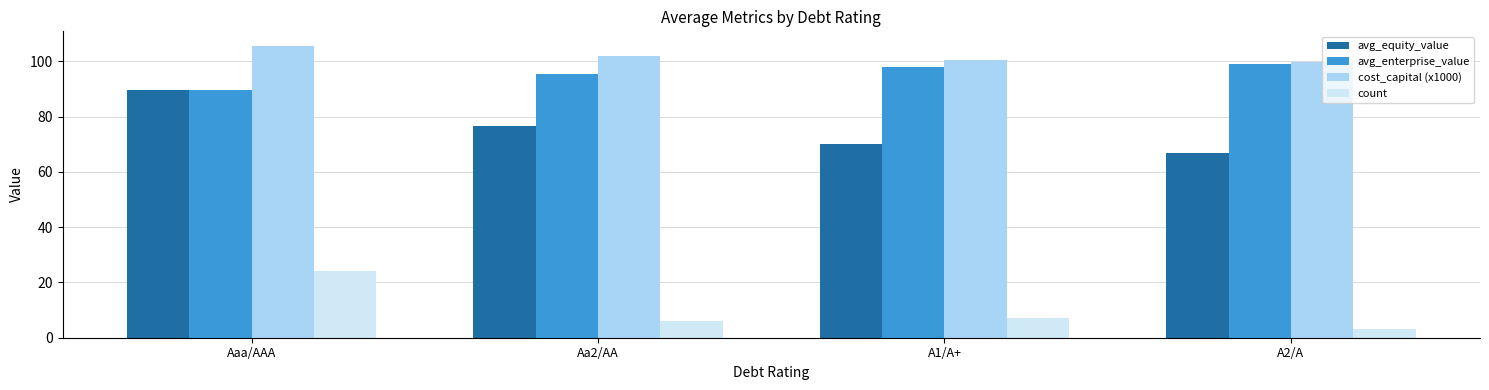

What is the sum of all avg_equity_value values?

302.9